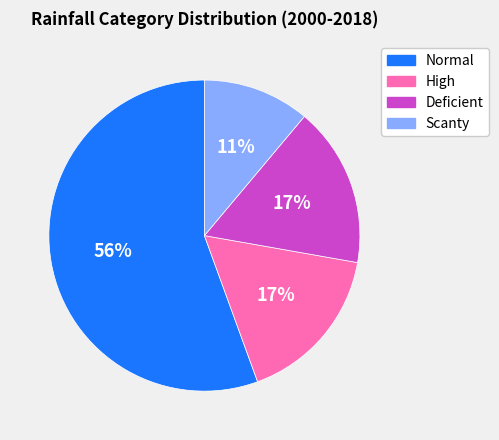

Is High the majority of the pie?

No